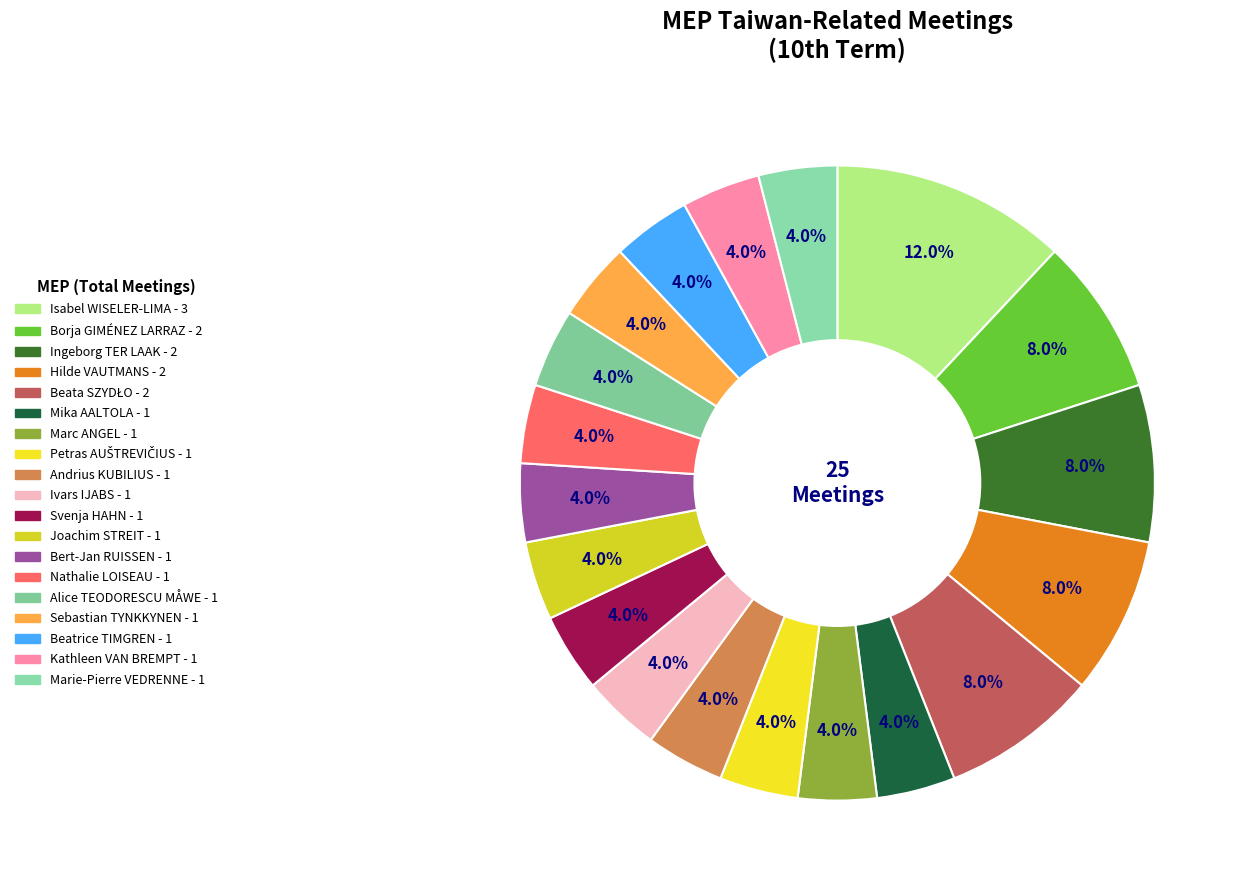

How many slices are in this pie chart?

19